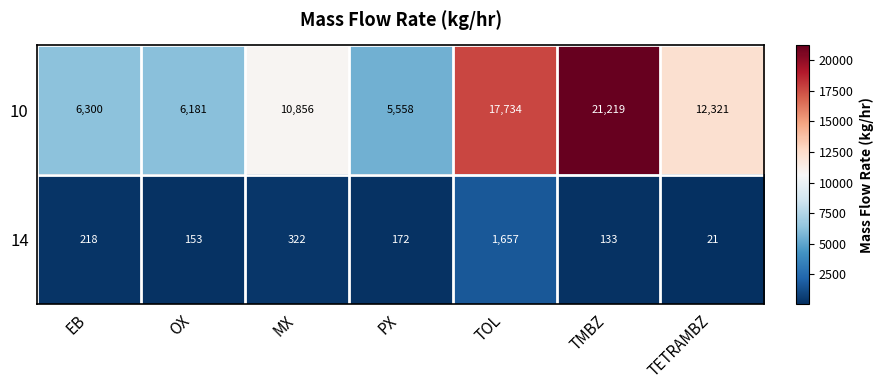

Rank the series by their maximum value, from highest to lowest.

10, 14